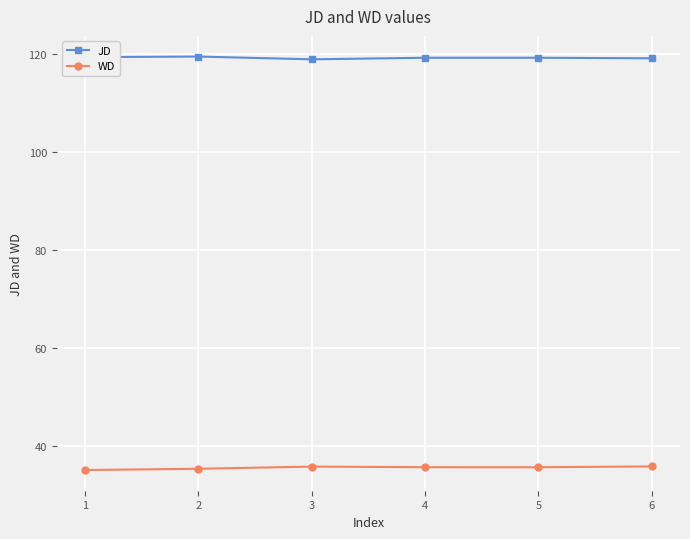

What is the sum of all JD values?

715.2